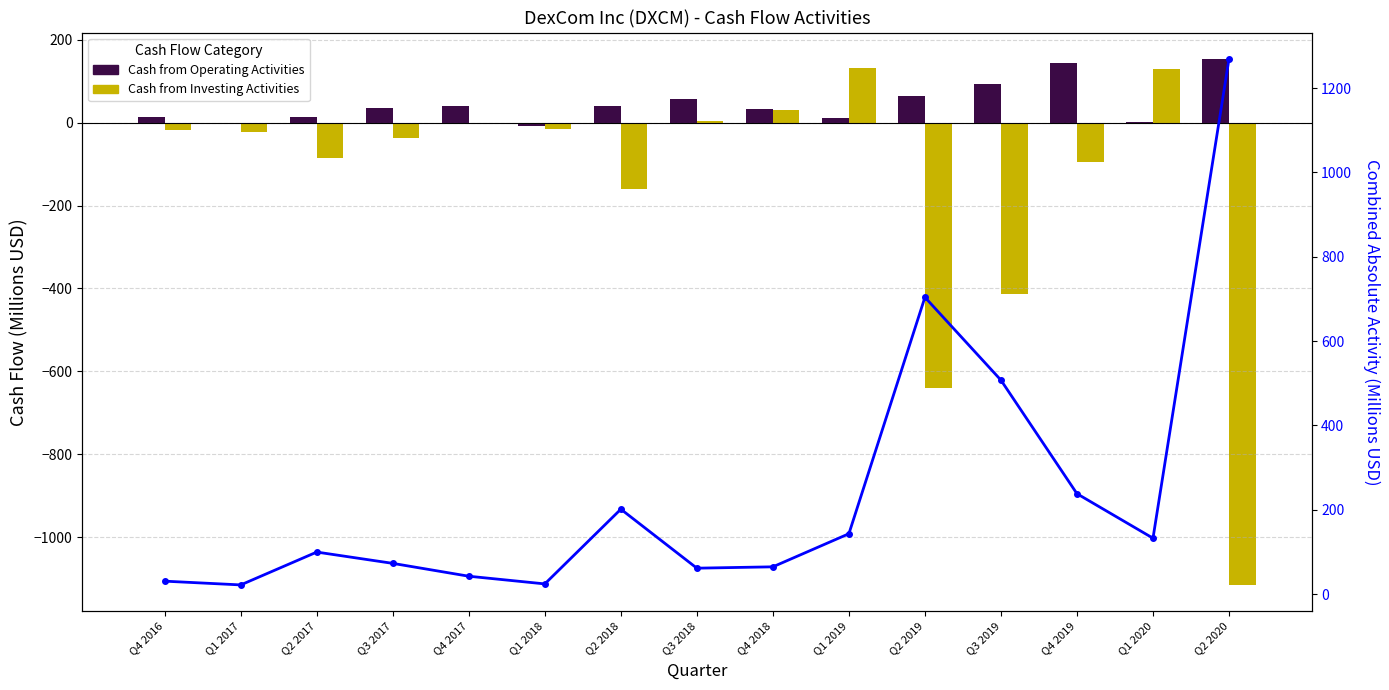

How many values in the Cash from Investing Activities series are below -21?

8